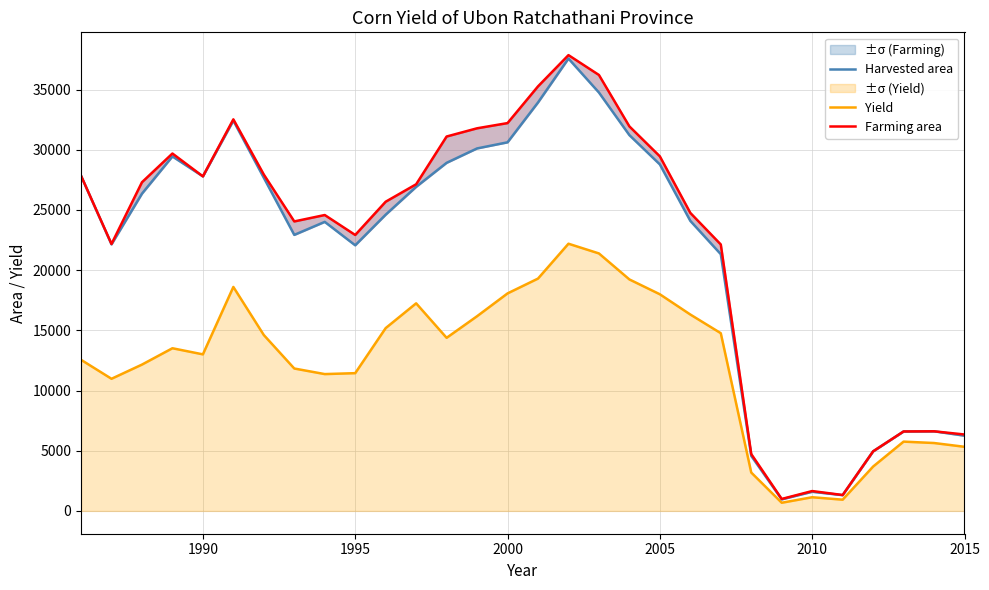

What is the difference between the second highest and second lowest values in the Yield series?

20456